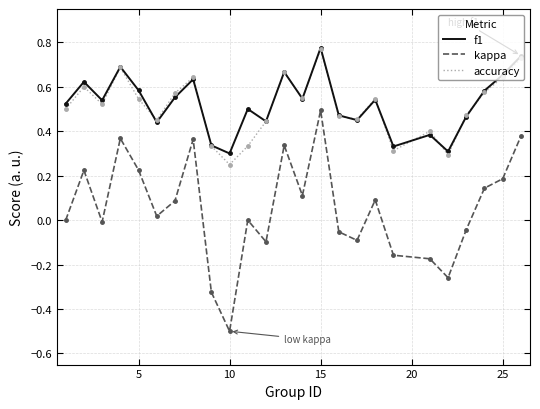

What is the lowest value of the kappa series?

-0.5